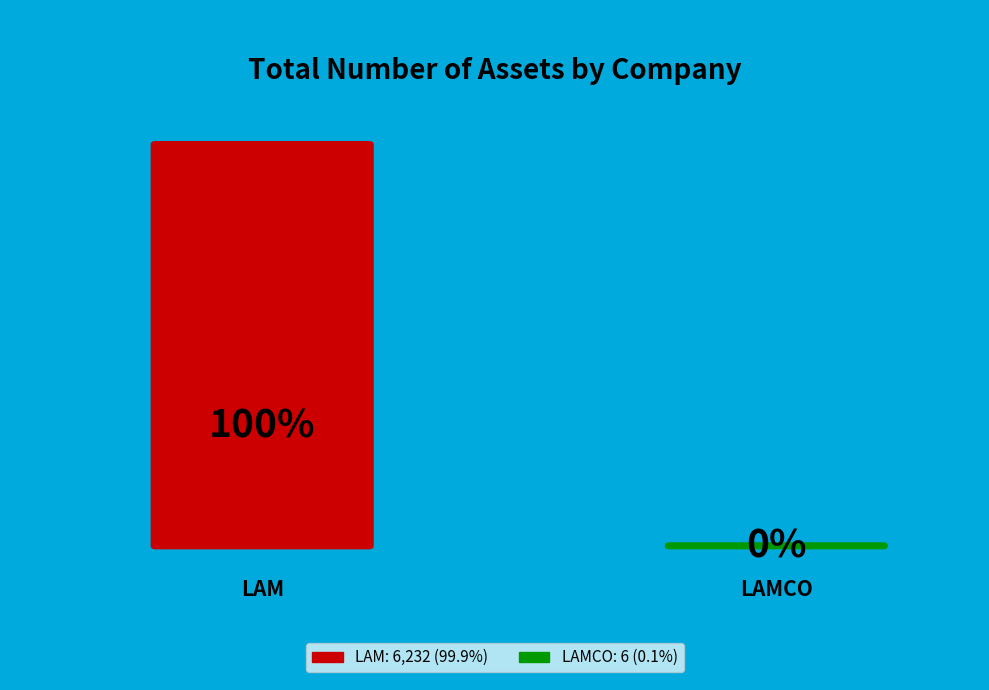

To the nearest percent, what is the average slice percentage?

50%